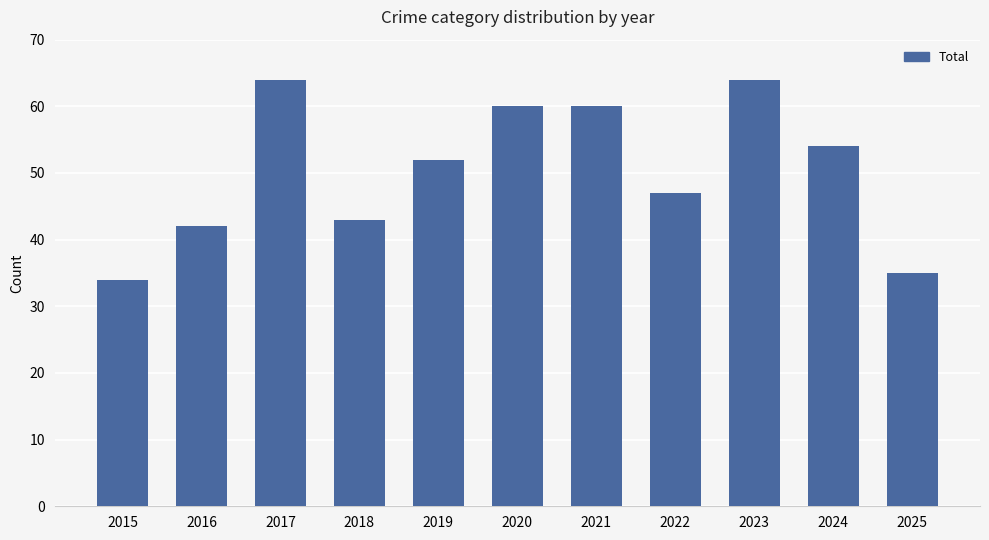

What is the maximum value shown in the chart?

64